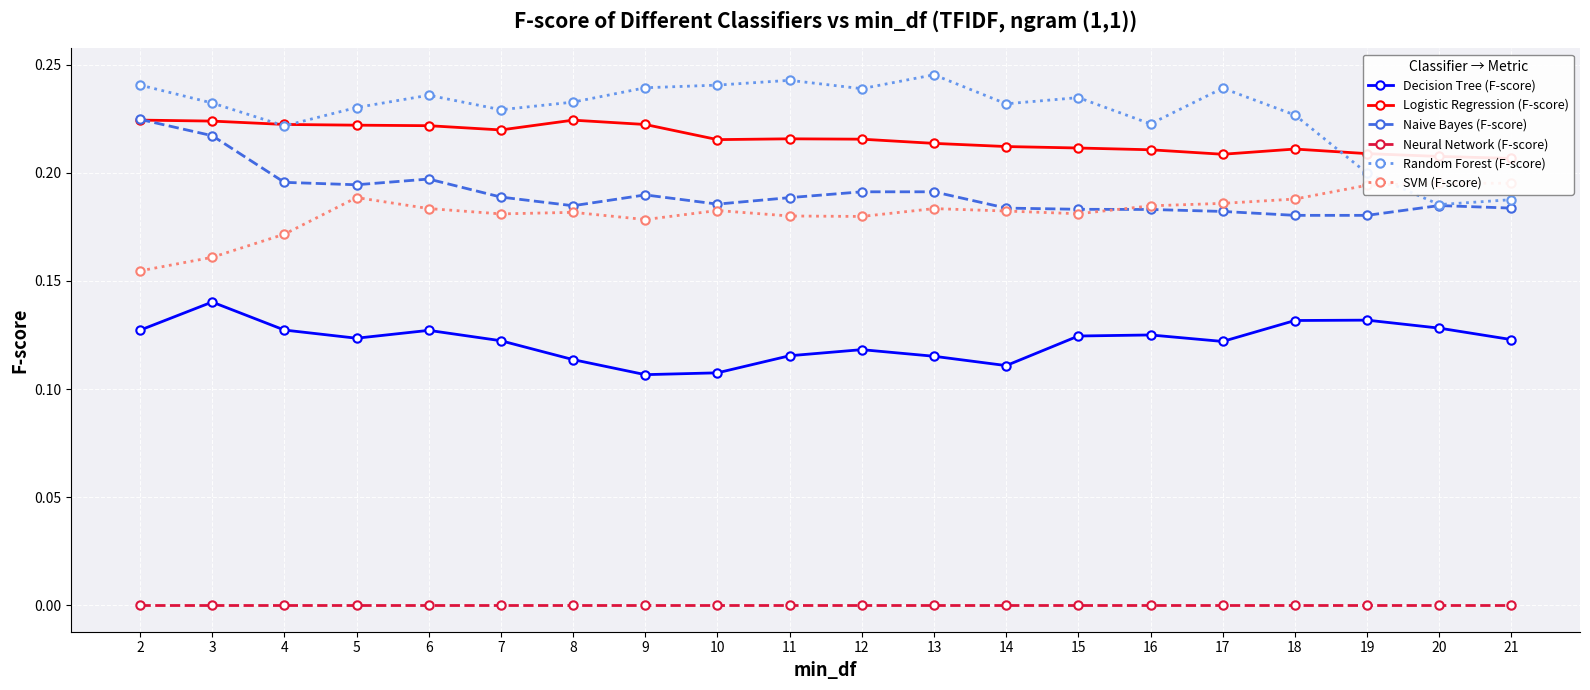

Rank the series by their maximum value, from lowest to highest.

Neural Network (F-score), Decision Tree (F-score), SVM (F-score), Logistic Regression (F-score), Naive Bayes (F-score), Random Forest (F-score)